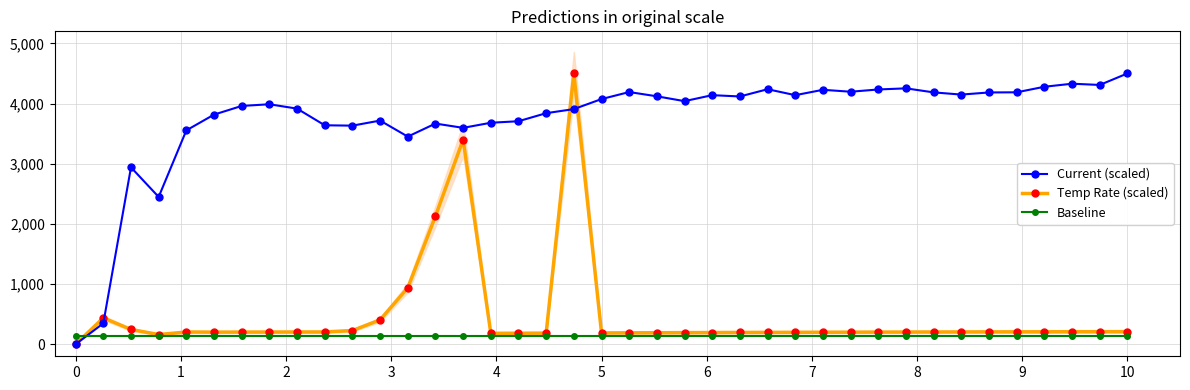

Which series ends up on top after the final intersection of Baseline and Current (scaled)?

Current (scaled)